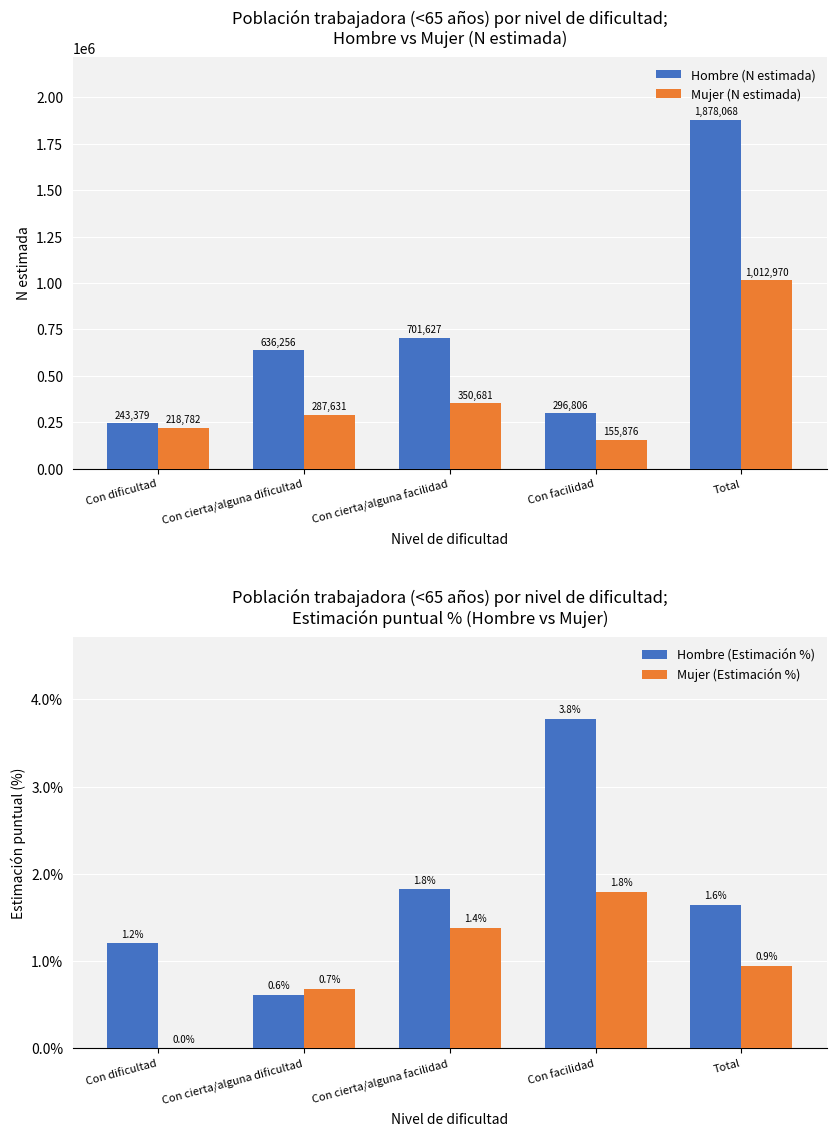

What is the value of the Hombre (Estimación %) bar at the 4th from the left?

3.8